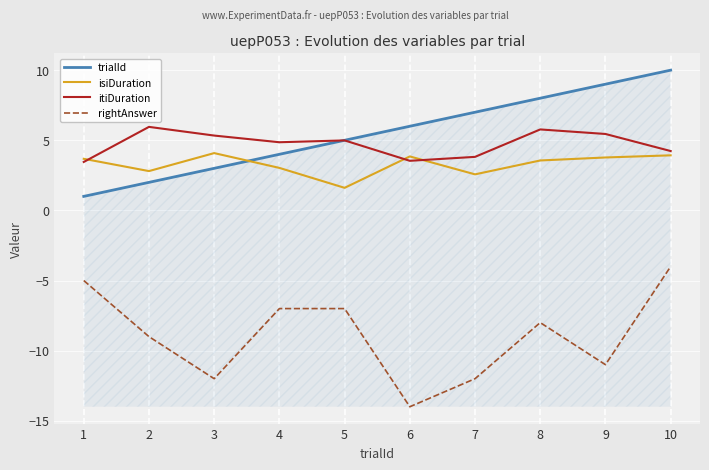

Is it true that rightAnswer equals -8.4 at 1?

False